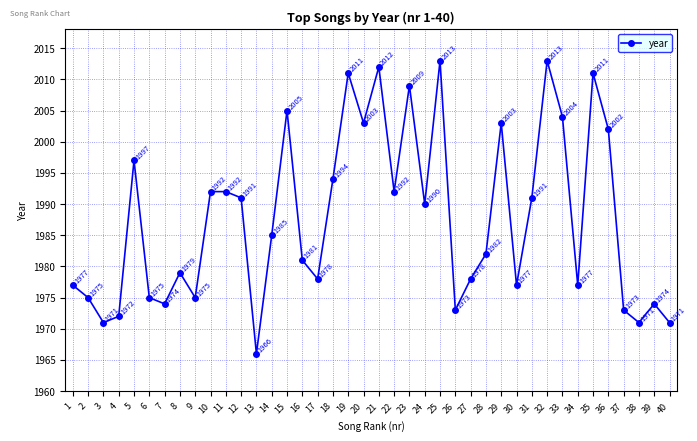

How many points are lower than both their immediate neighbors (excluding endpoints)?

12